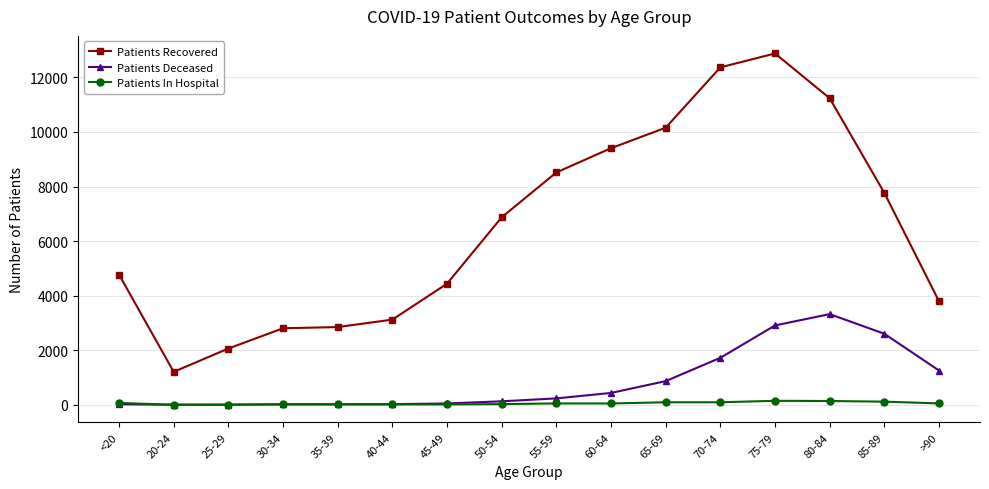

Between 35-39 and 45-49, which series saw the biggest shift?

Patients Recovered